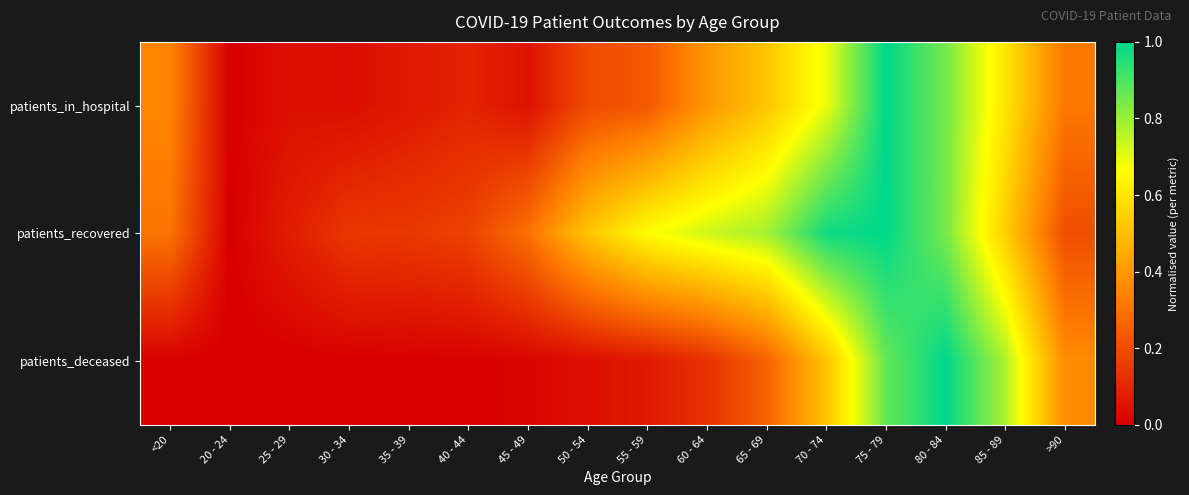

What is the difference between the highest and lowest values at 45 - 49?

0.3